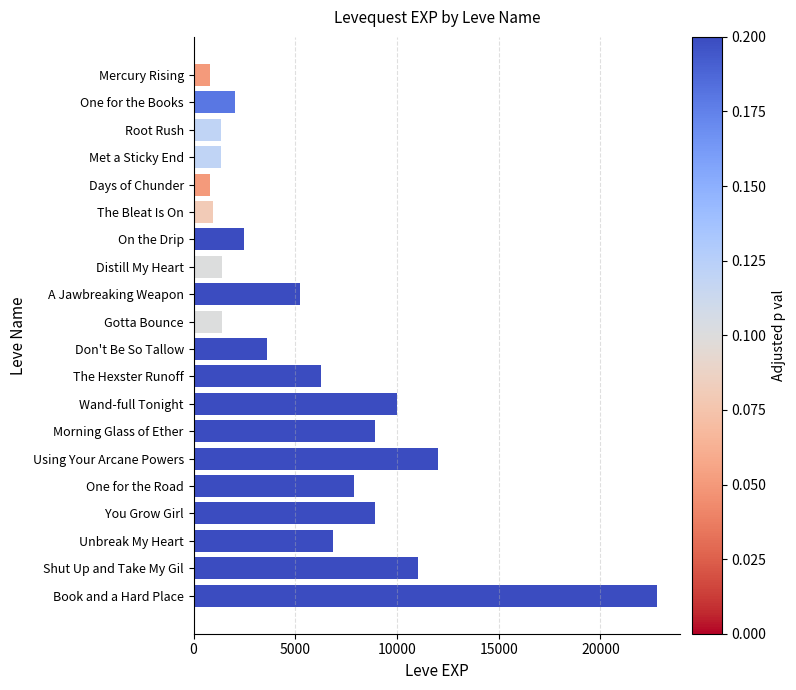

What is the change in value from Wand-full Tonight to Unbreak My Heart?

-3110